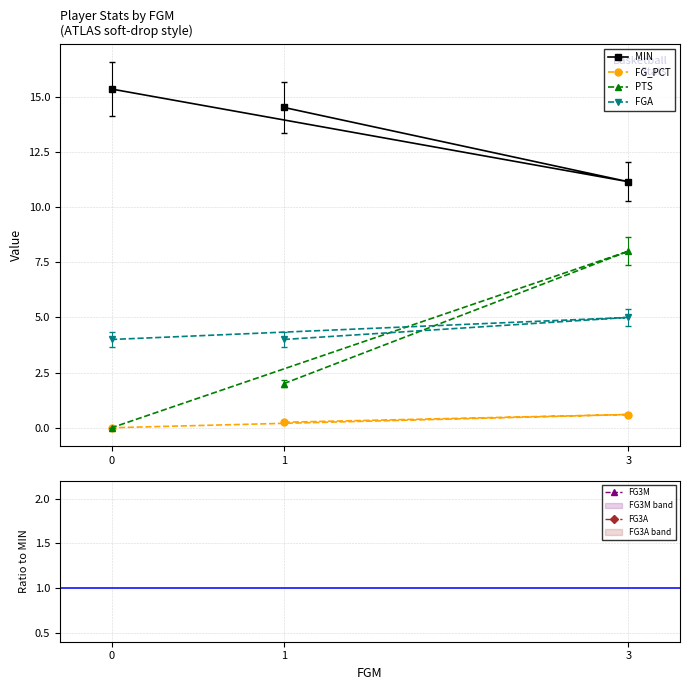

Between 1 and 3, which series saw the biggest shift?

PTS